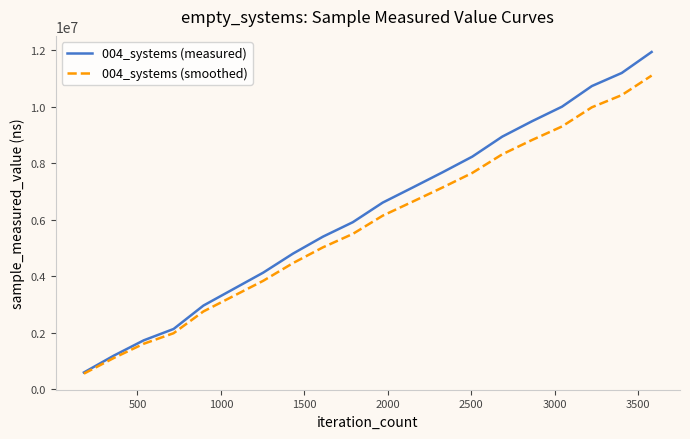

Rank the series by their maximum value, from lowest to highest.

004_systems (smoothed), 004_systems (measured)